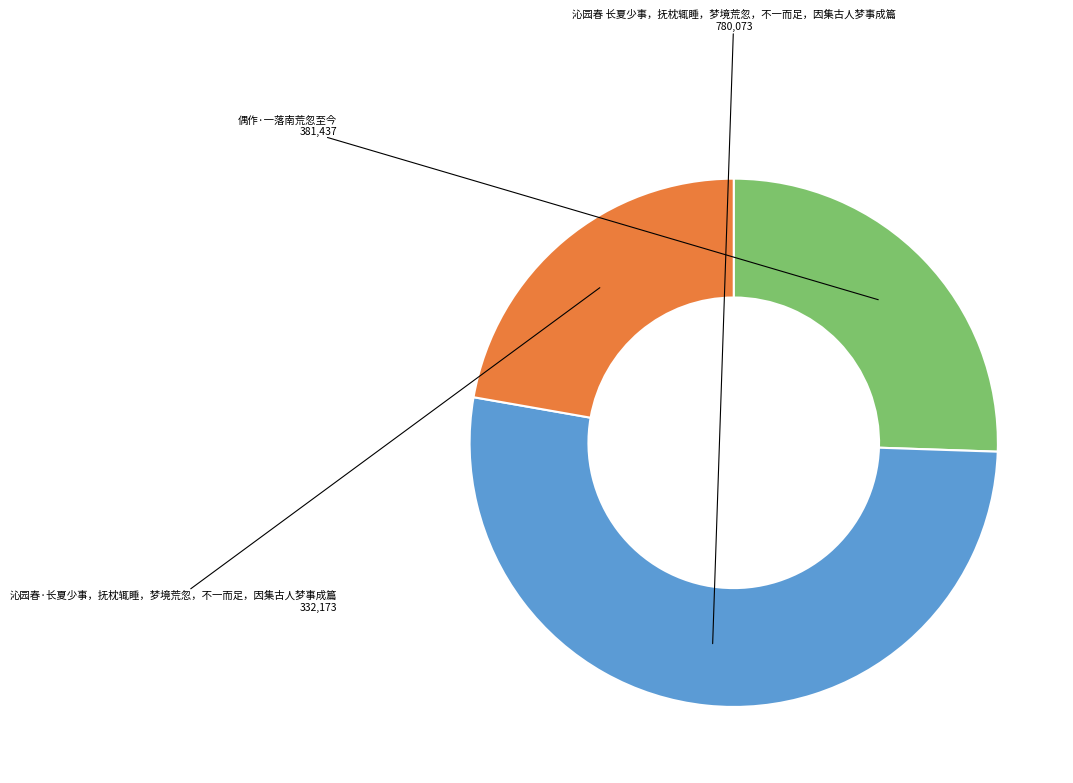

Is there any slice that represents more than half of the pie?

Yes